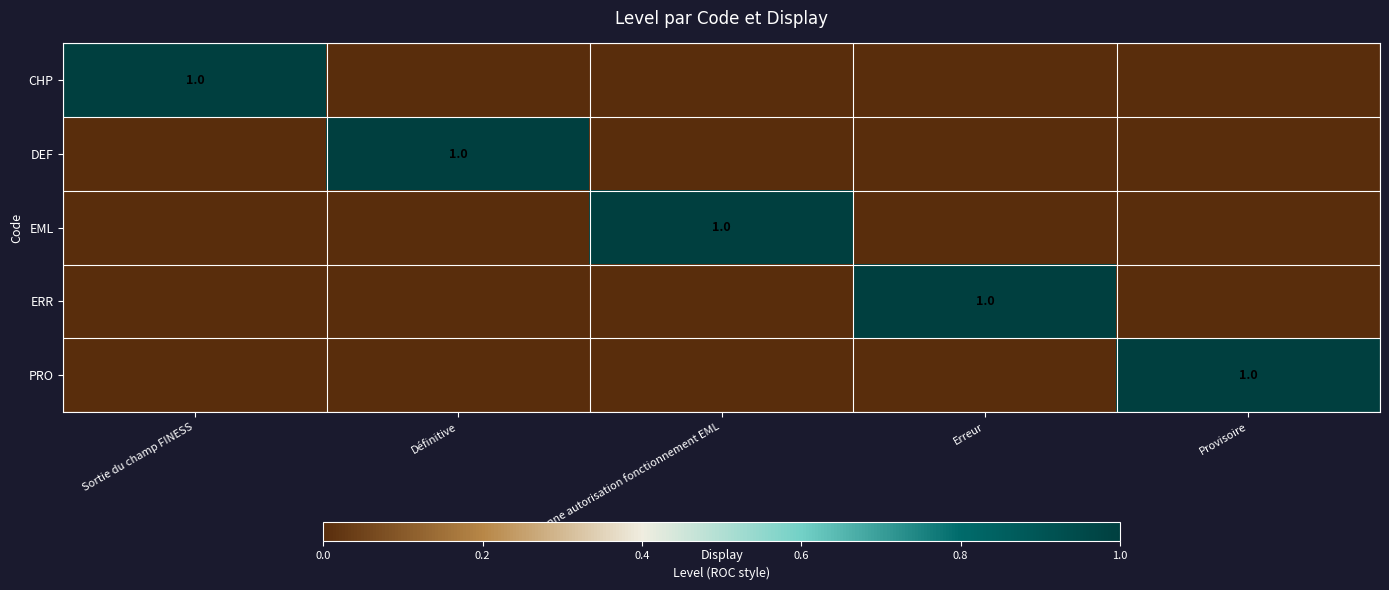

Which category has the highest value across all series?

Sortie du champ FINESS